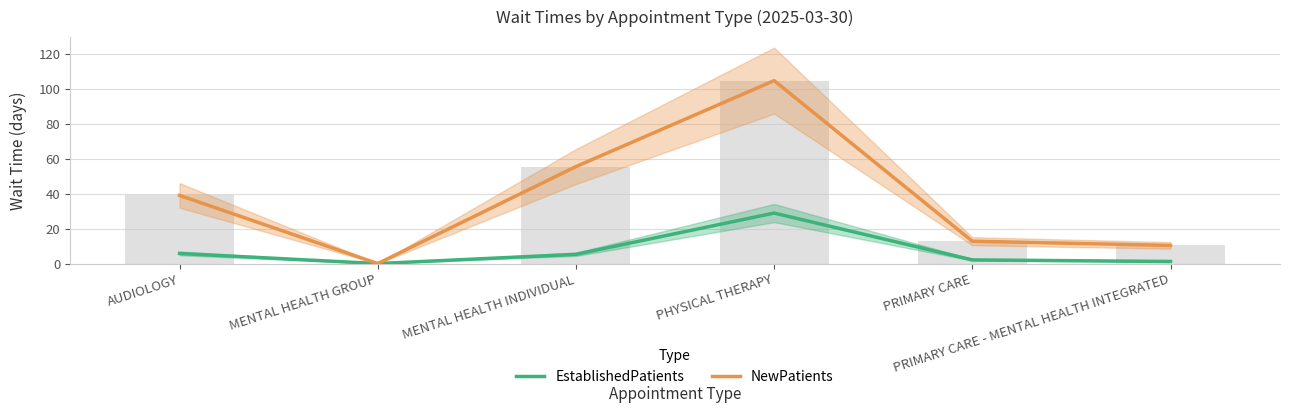

How many bars are there in each group?

2